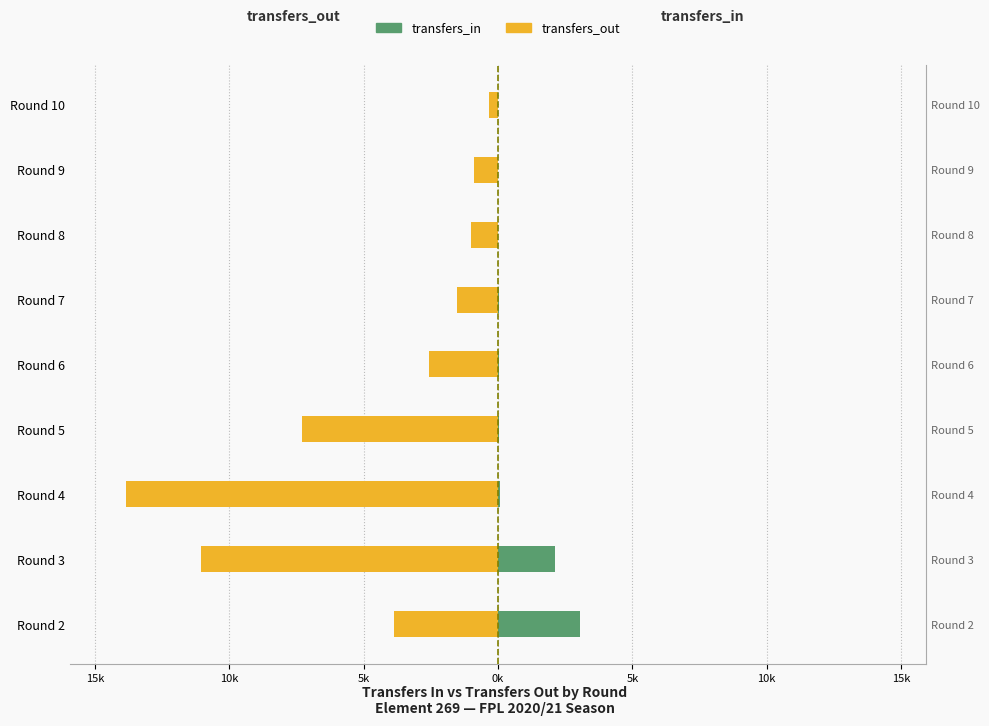

Which series has the largest range (max minus min)?

transfers_out